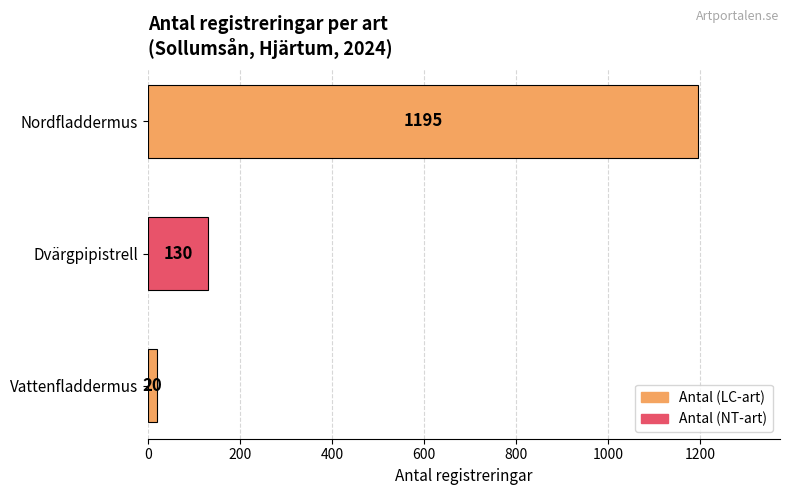

Does the chart contain any negative values?

No